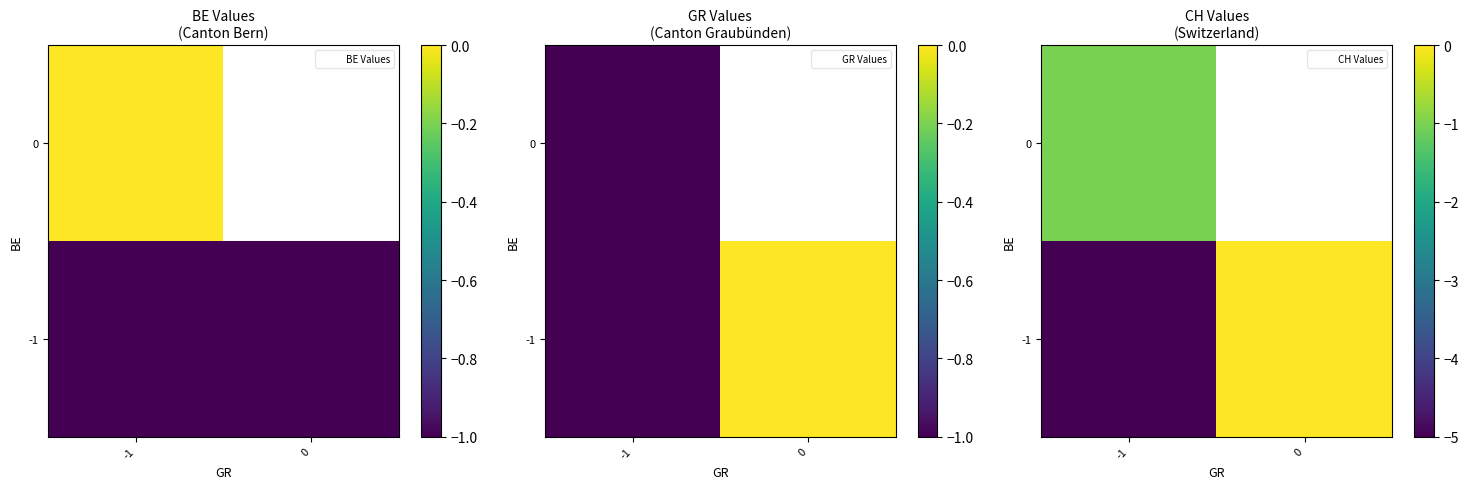

Which series has the largest total across all categories?

-1